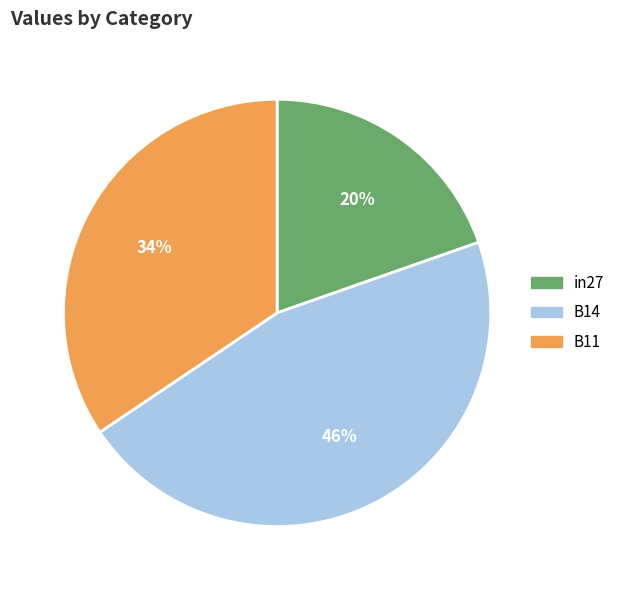

Count the number of slices in the pie.

3